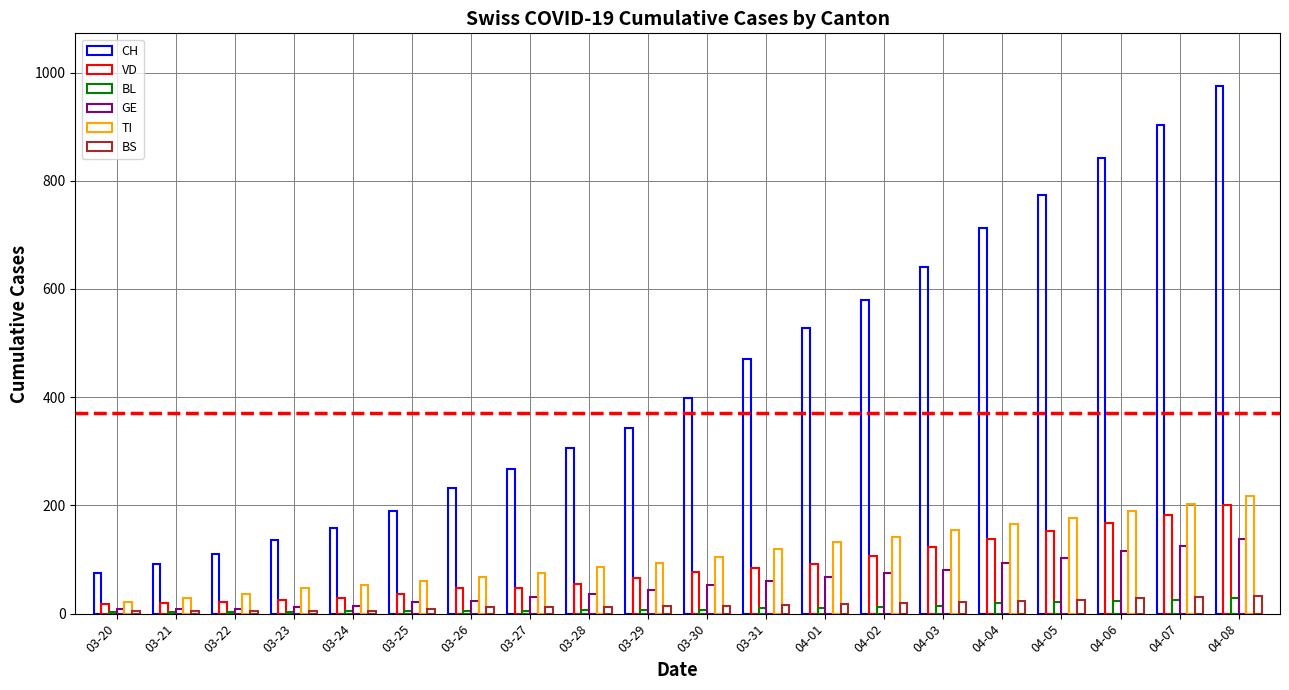

What is the minimum value for BL?

3